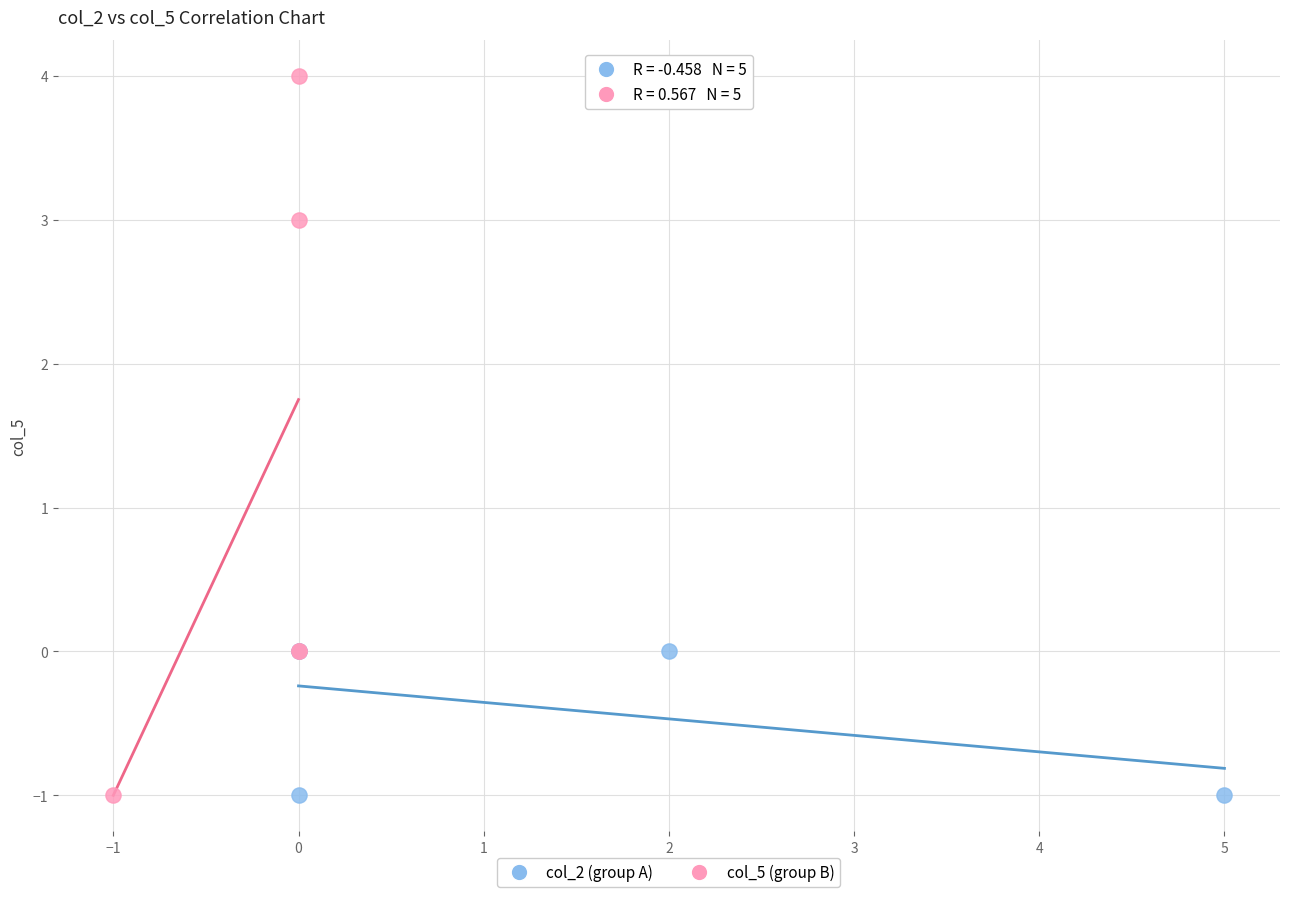

Which series contains the highest Y value?

col_5 (group B)